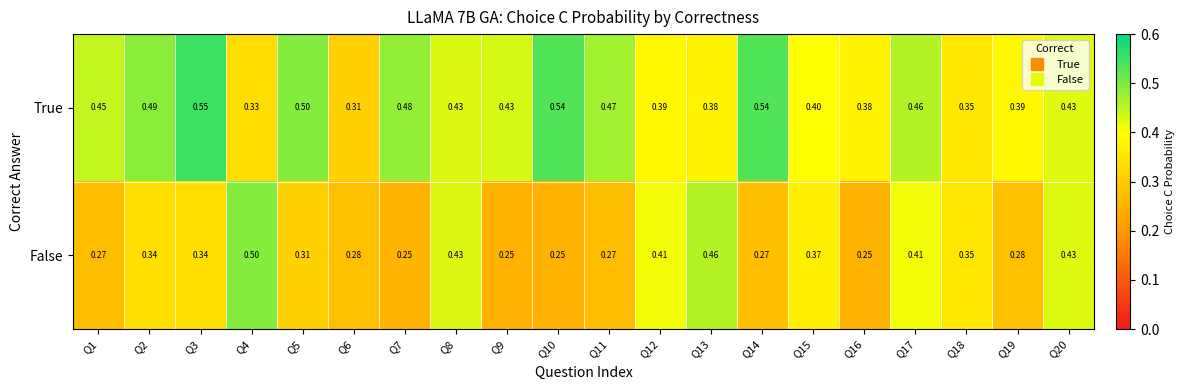

Is the value of True at Q9 greater than the value of False at Q16?

Yes